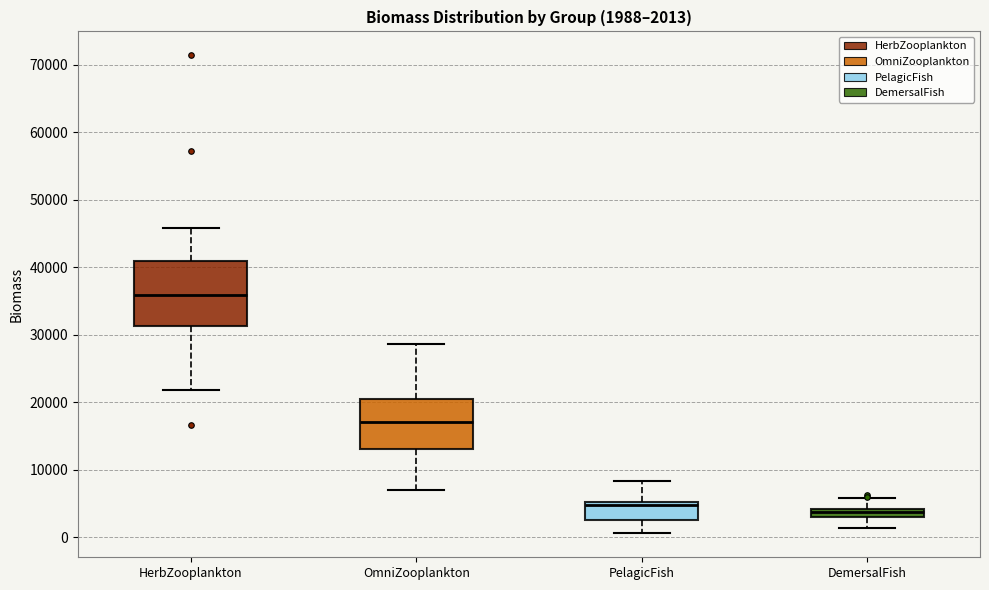

Which box is the tallest, from its lower edge to its upper edge?

HerbZooplankton